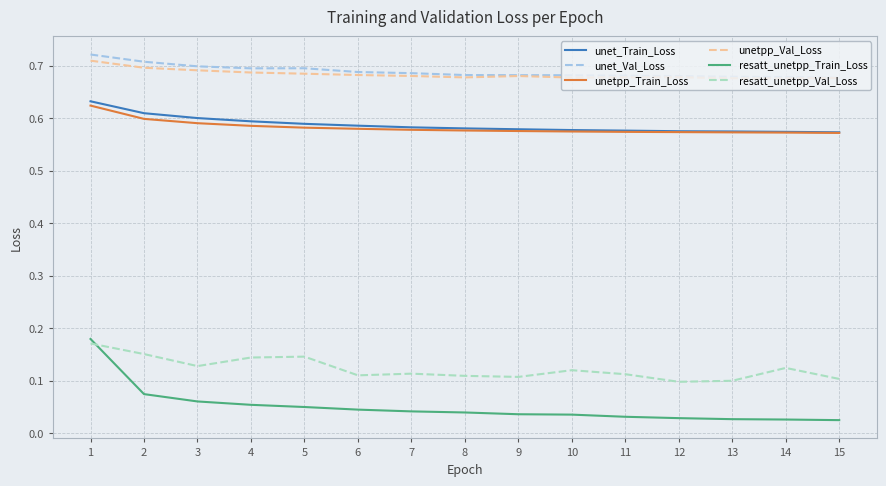

Which category has the highest value across all series?

1